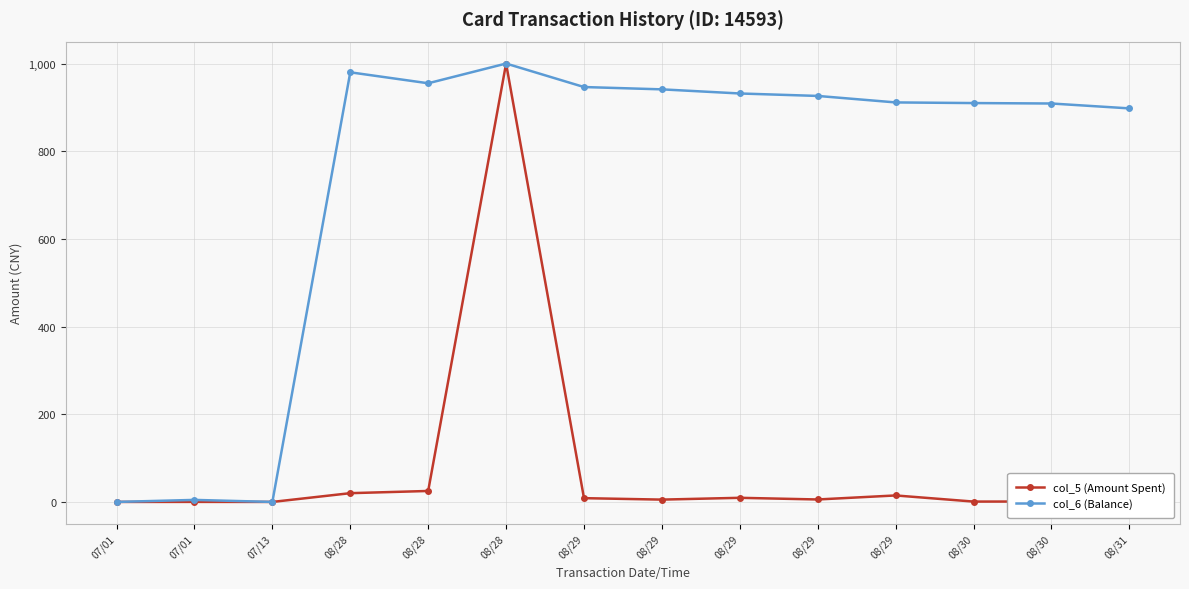

Between 07/01 and 07/01, which series saw the biggest shift?

col_6 (Balance)